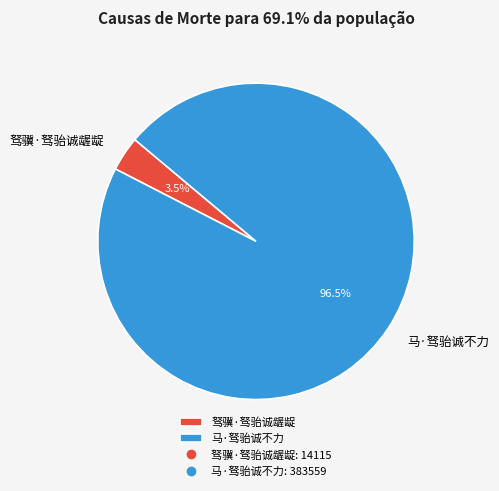

Do 马·驽骀诚不力 and 驽骥·驽骀诚龌龊 together represent more than half of the pie?

Yes